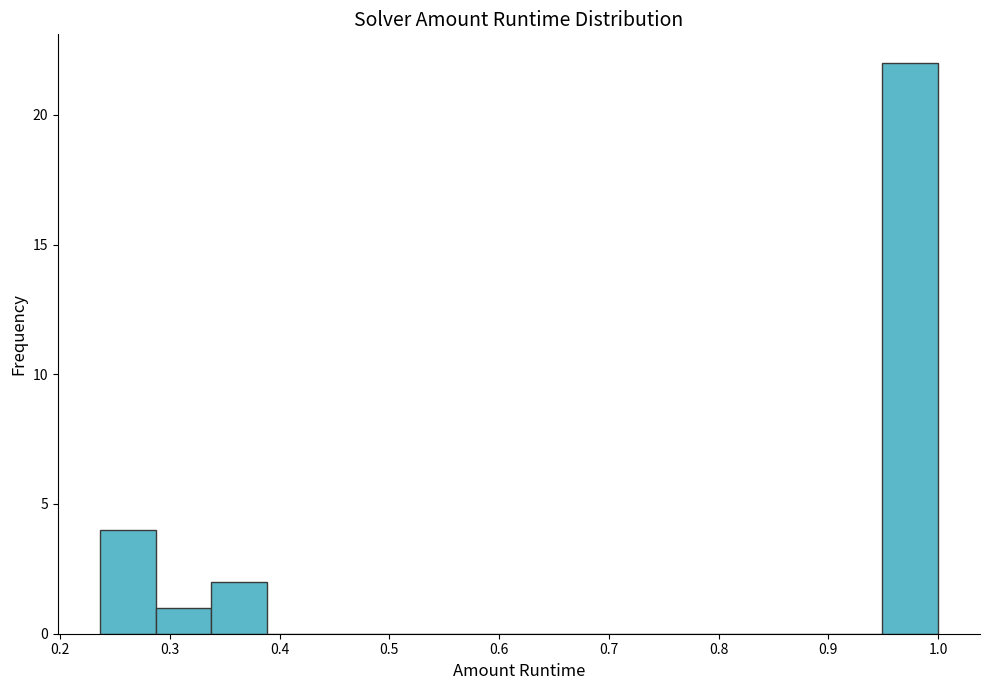

Over which range of the x-axis is the bar tallest?

0.95 to 1.00